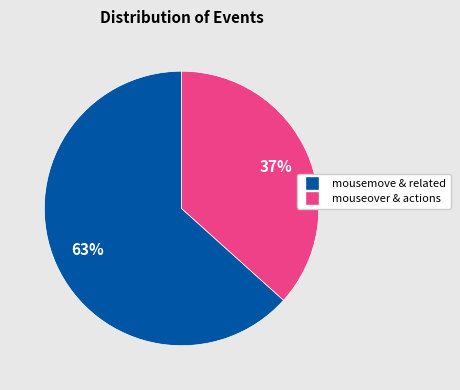

Which has a higher value, mousemove & related or mouseover & actions?

mousemove & related